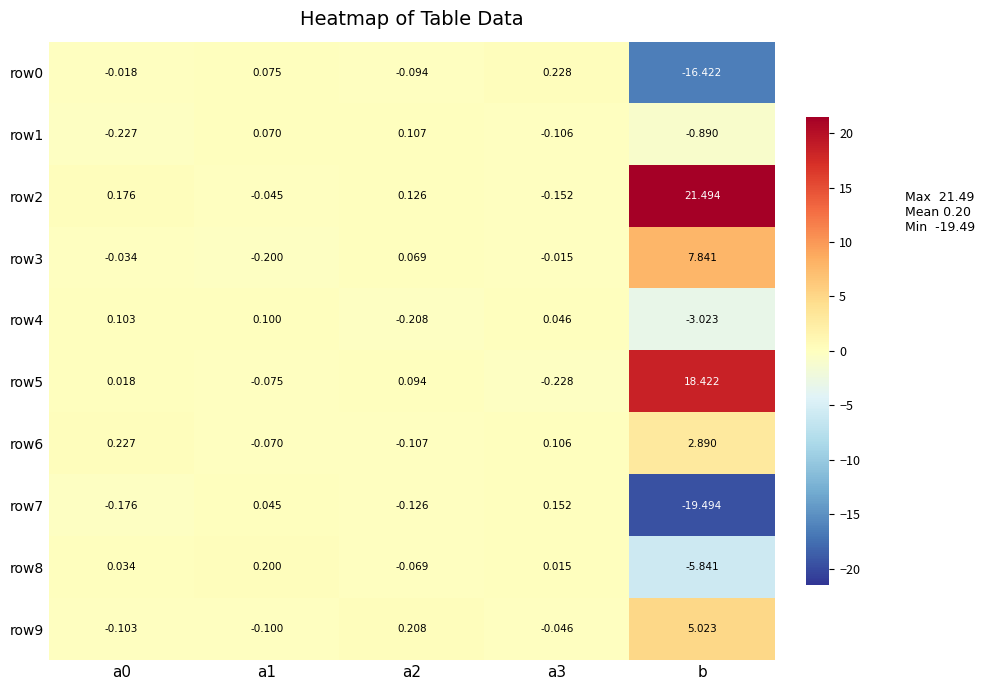

Which label corresponds to the largest value in the chart?

b